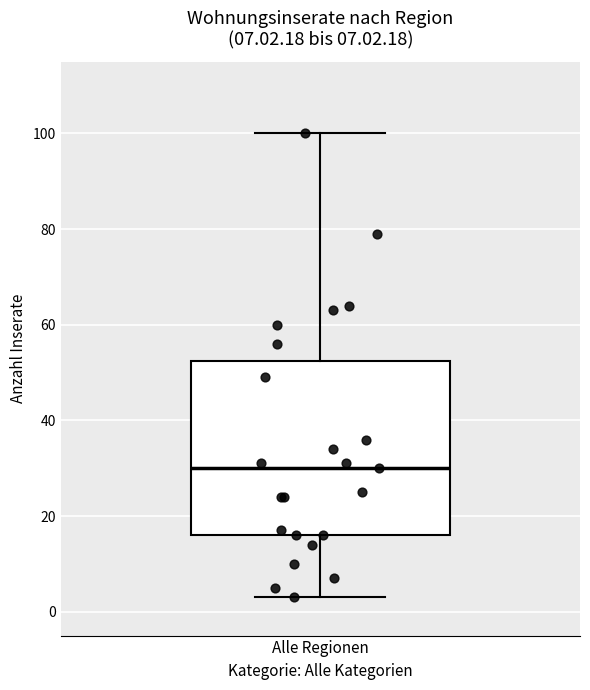

Transcribe this box plot: give where the median line is, the range the box spans, and where the two whiskers end, as read against the y-axis. The values are not printed on the chart, so give them approximately, as read against the axis.

median 30, box 16 to 52, whiskers 4 to 100